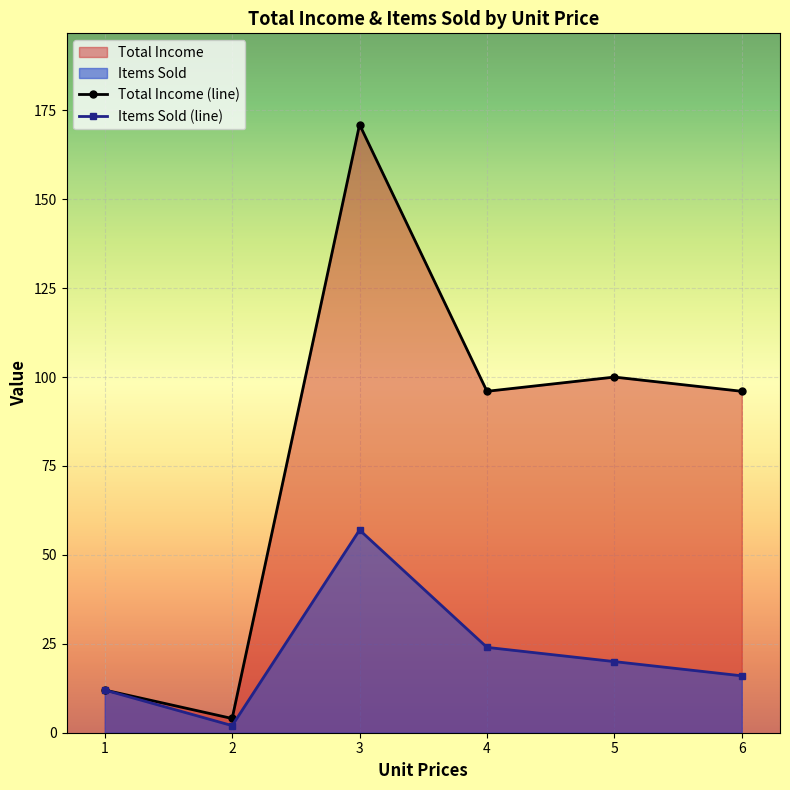

The Items Sold (line) series shows 1 at 2. True or false?

False